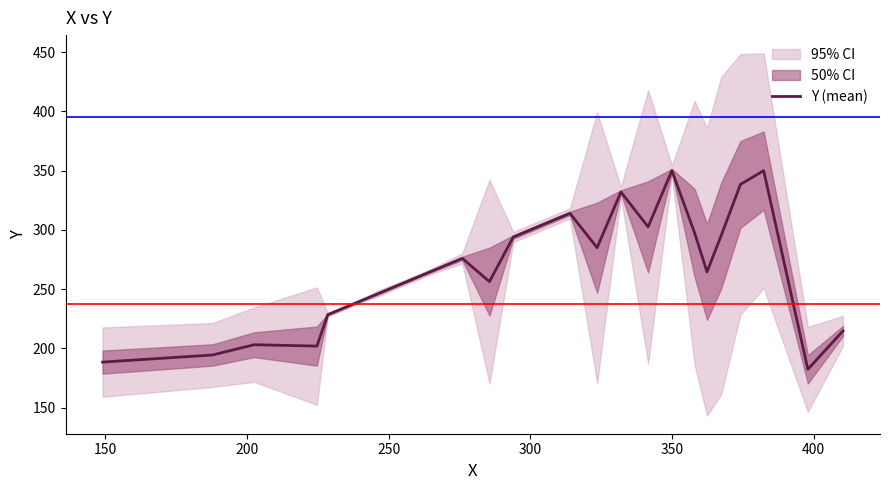

Count the number of values greater than 262.

14